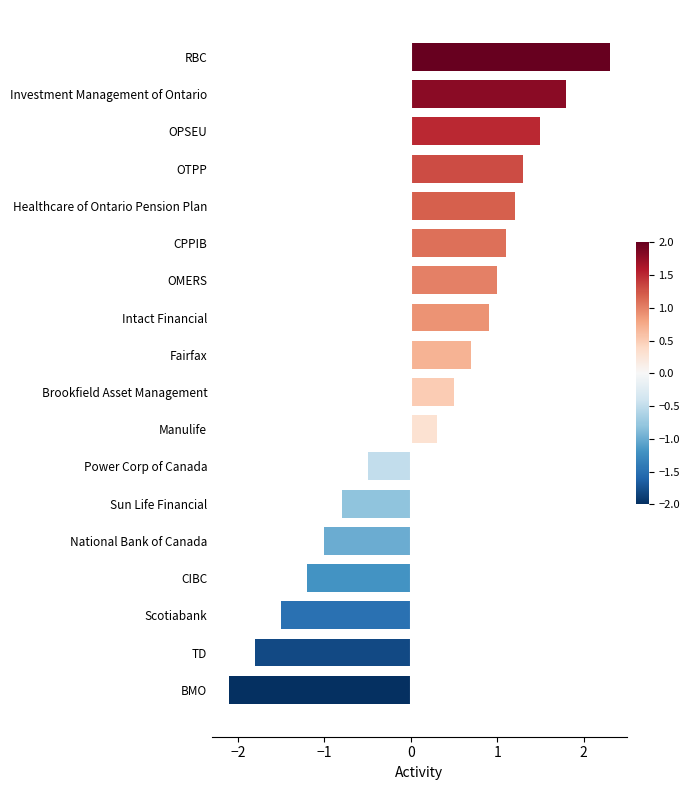

Reading bottom to top, what are all the values shown in this chart?

-2.1	-1.8	-1.5	-1.2	-1.0	-0.8	-0.5	0.3	0.5	0.7	0.9	1.0	1.1	1.2	1.3	1.5	1.8	2.3